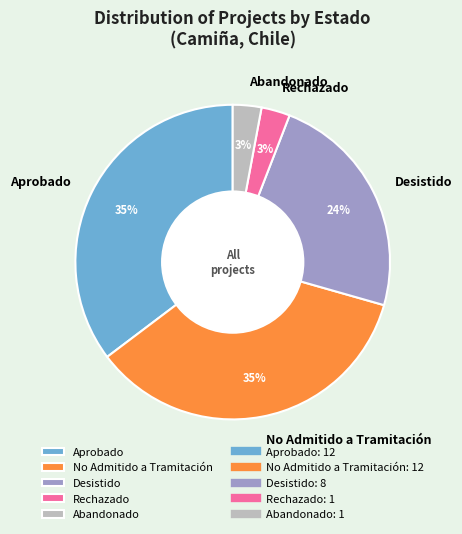

To the nearest percent, what is the average slice percentage?

20%